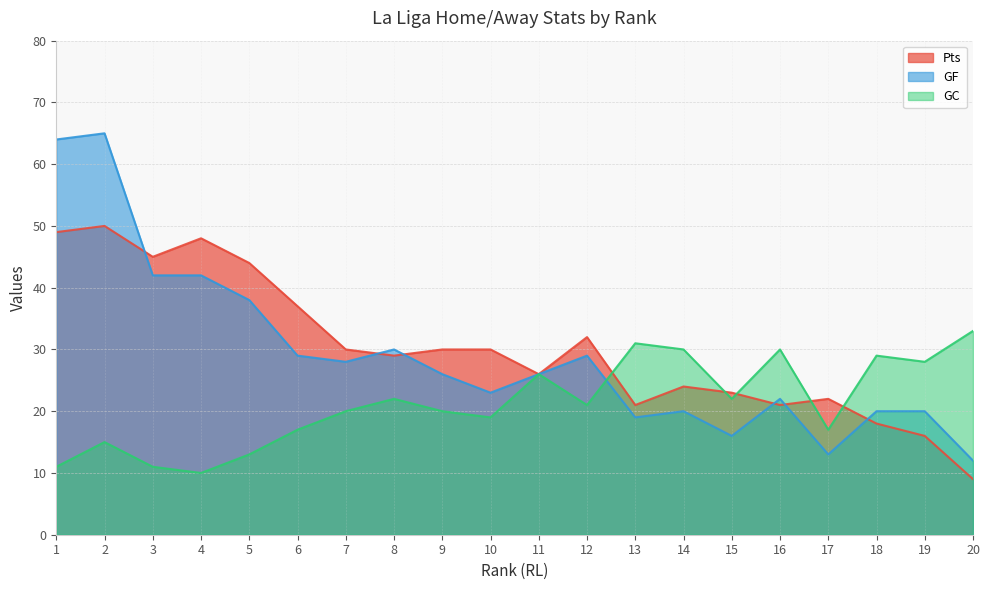

Reading left to right, list all the values displayed in this chart.

Pts: 1=49	2=50	3=45	4=48	5=44	6=37	7=30	8=29	9=30	10=30	11=26	12=32	13=21	14=24	15=23	16=21	17=22	18=18	19=16	20=9
GF: 1=64	2=65	3=42	4=42	5=38	6=29	7=28	8=30	9=26	10=23	11=26	12=29	13=19	14=20	15=16	16=22	17=13	18=20	19=20	20=12
GC: 1=11	2=15	3=11	4=10	5=13	6=17	7=20	8=22	9=20	10=19	11=26	12=21	13=31	14=30	15=22	16=30	17=17	18=29	19=28	20=33